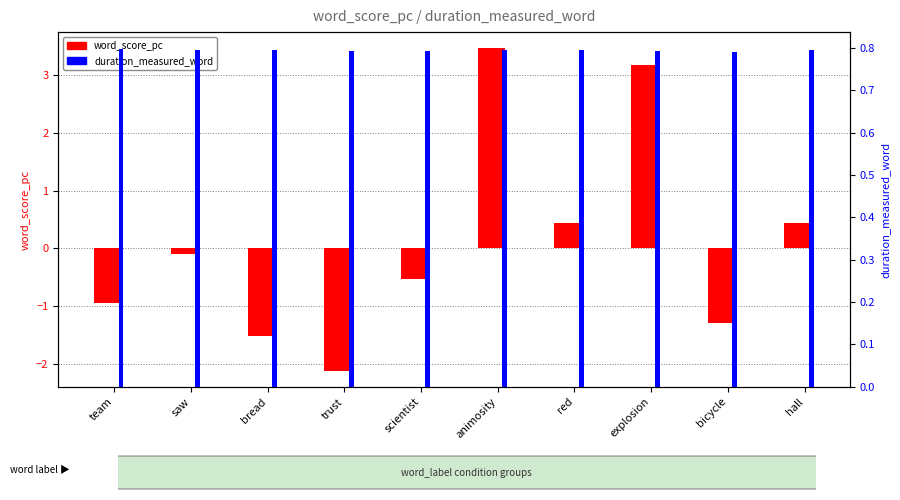

Rank the series by their average value, from highest to lowest.

duration_measured_word, word_score_pc